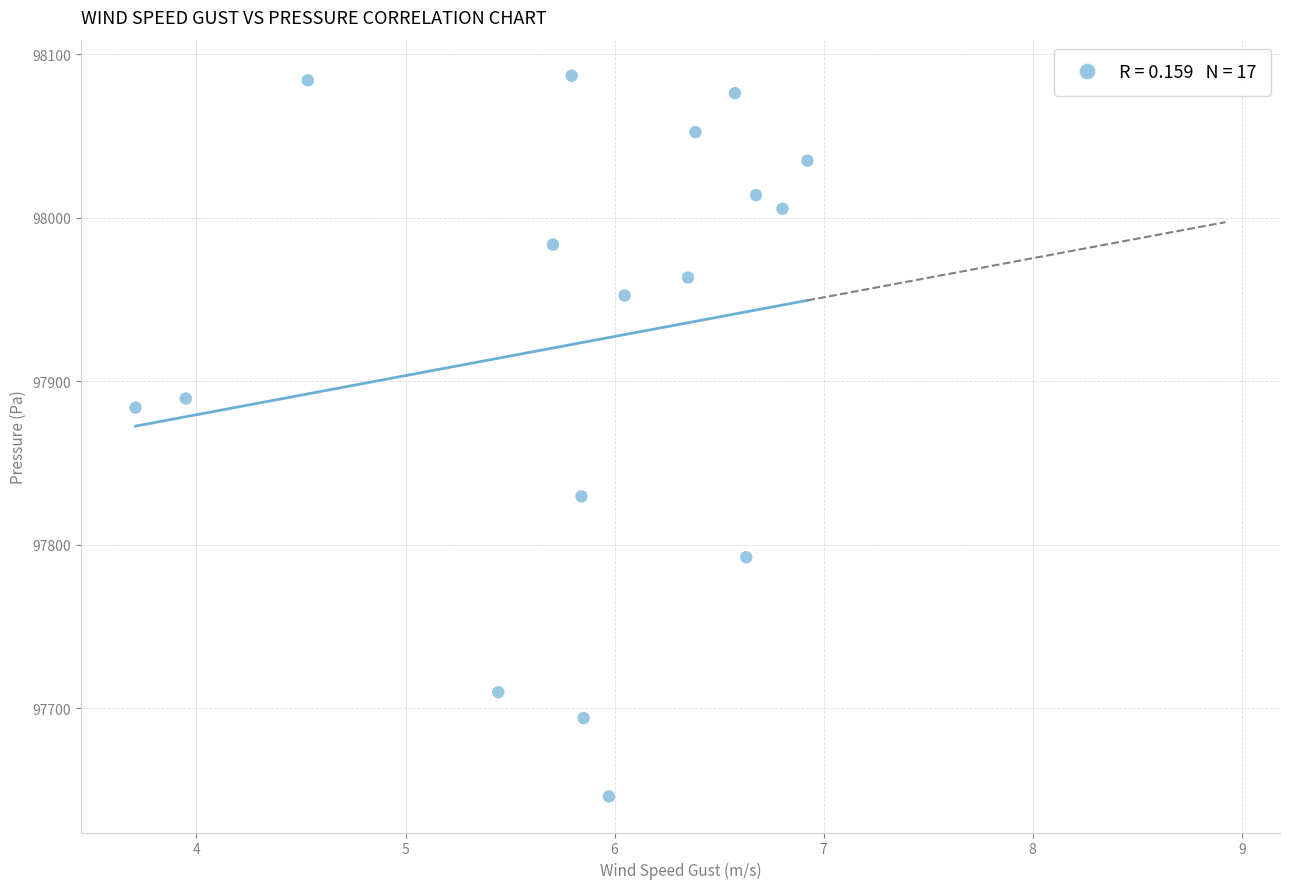

What is the range of Y values (max minus min)?

440.9